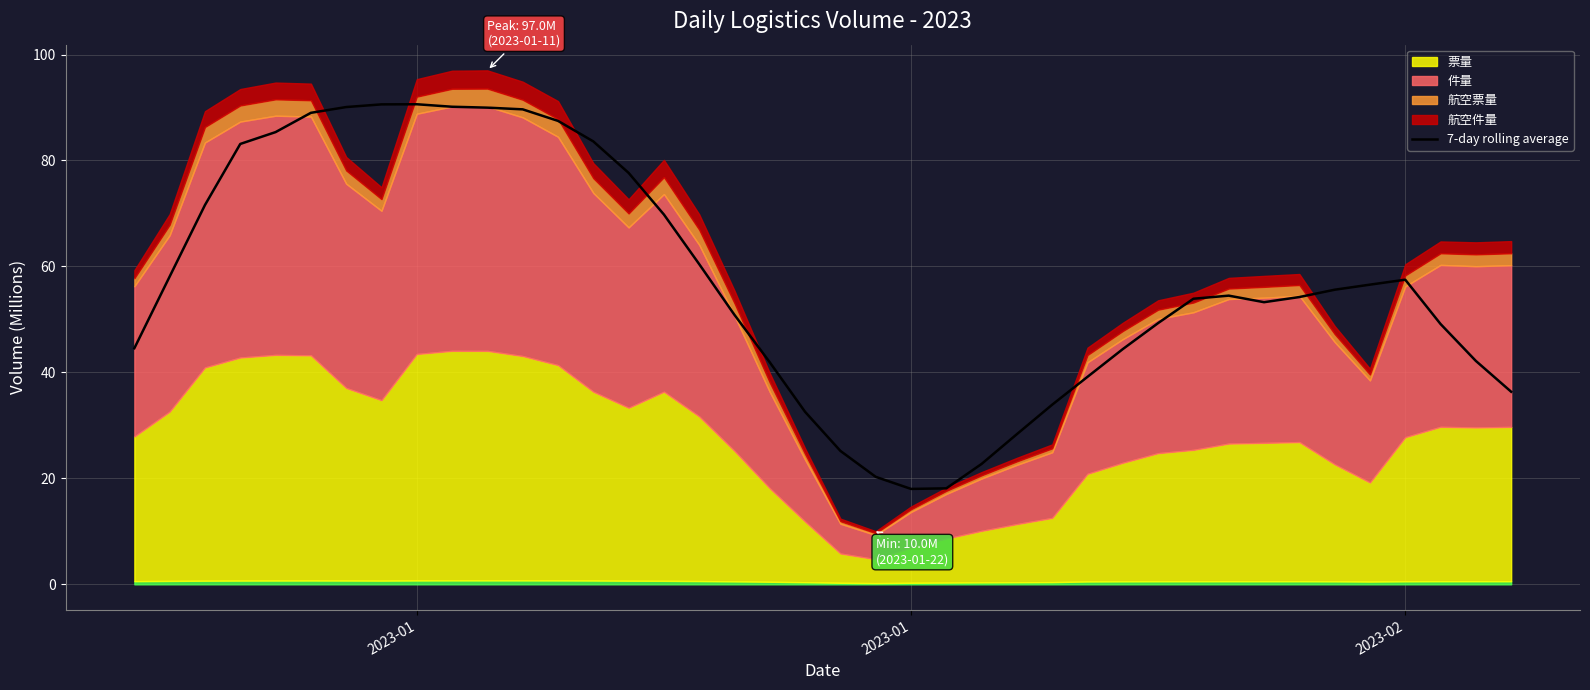

Reading left to right, list all the values displayed in this chart.

44.6	58.1	71.6	83.1	85.4	89.0	90.1	90.6	90.6	90.1	90.0	89.6	87.5	83.6	77.7	69.8	60.4	50.8	41.9	32.6	25.2	20.3	18.0	18.1	22.7	28.4	33.9	39.2	44.4	49.3	53.9	54.5	53.3	54.2	55.6	56.6	57.5	49.1	42.2	36.4